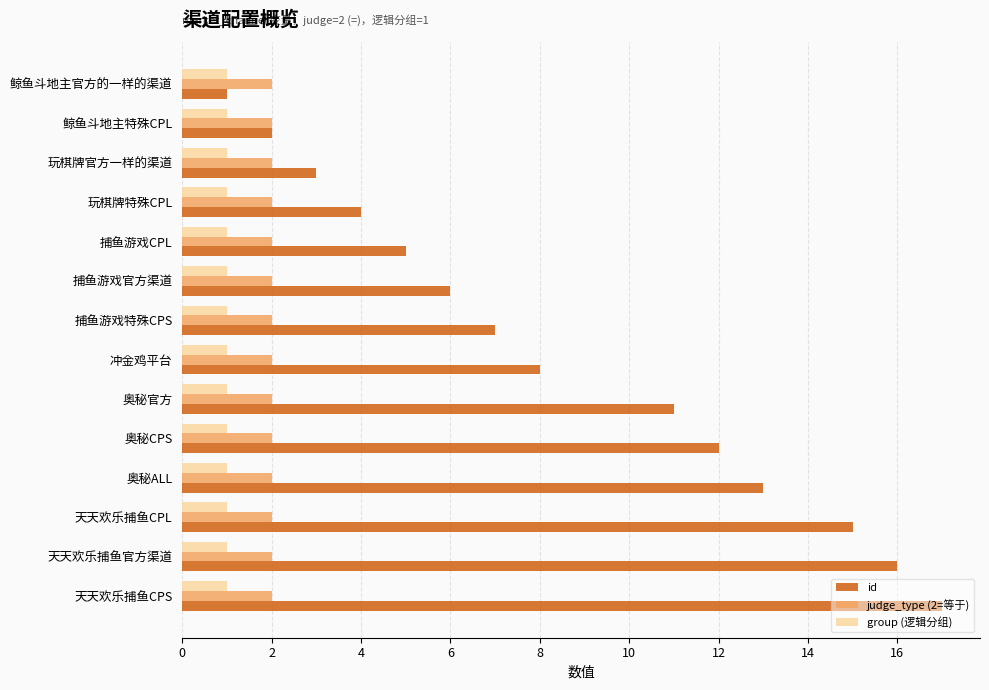

Which series has the largest total across all categories?

id